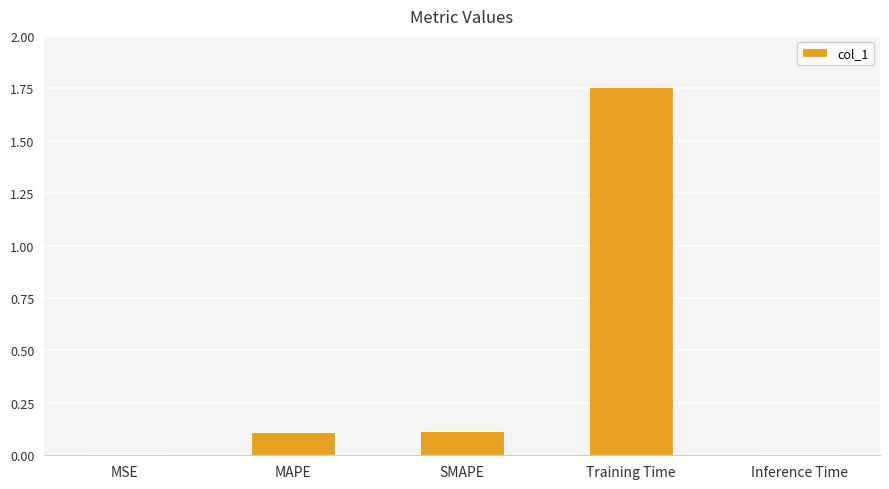

Which category has the highest value across all series?

Training Time